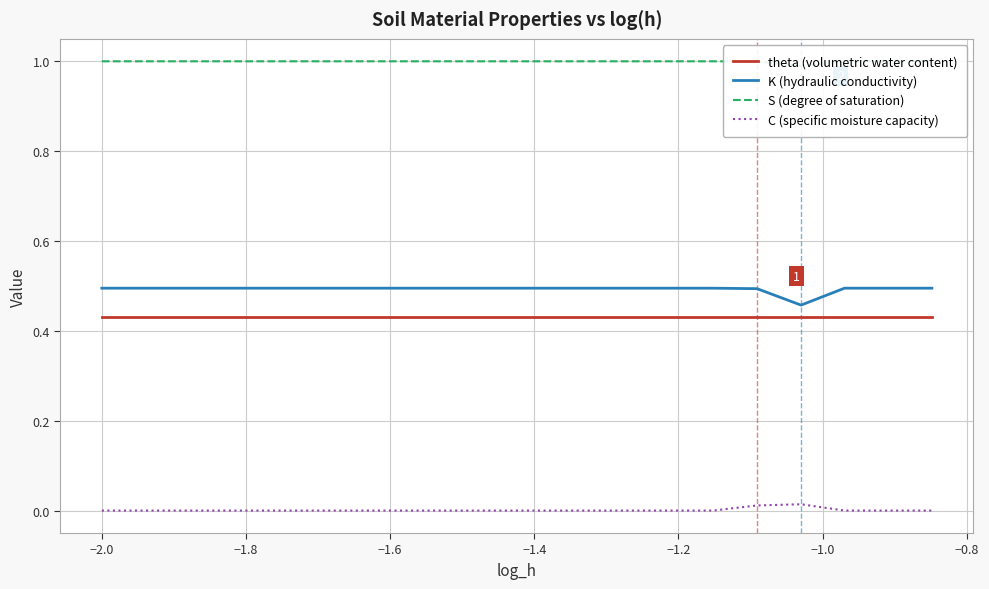

What is the value of the K (hydraulic conductivity) point at the 6th from the left?

0.5